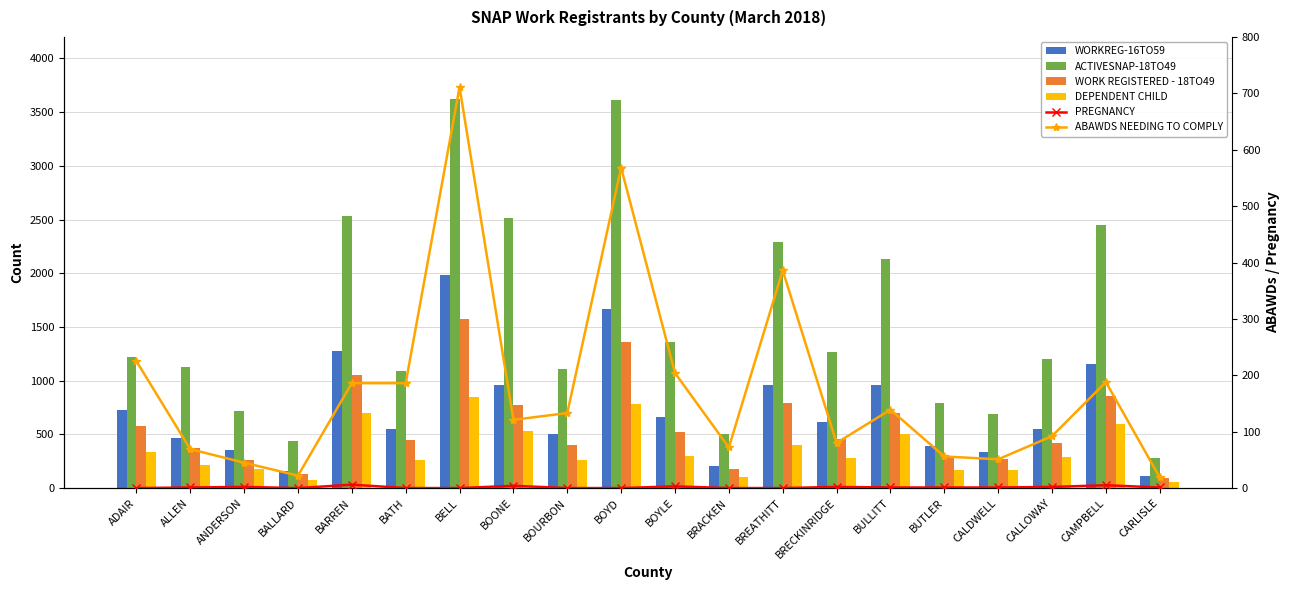

At which category is the sum across all series the highest?

BELL